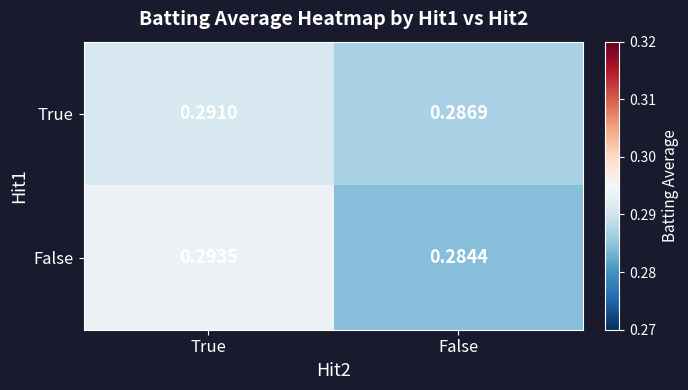

At which label does True reach its minimum?

False